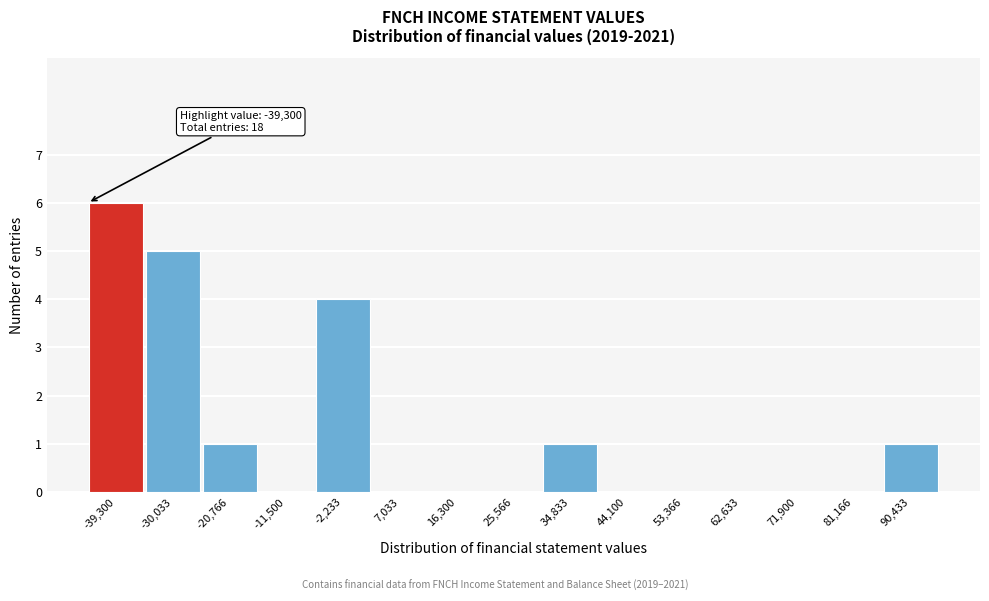

Reading left to right, extract all data points from this chart.

-39,300=6	-30,033=5	-20,766=1	-11,500=0	-2,233=4	7,033=0	16,300=0	25,566=0	34,833=1	44,100=0	53,366=0	62,633=0	71,900=0	81,166=0	90,433=1